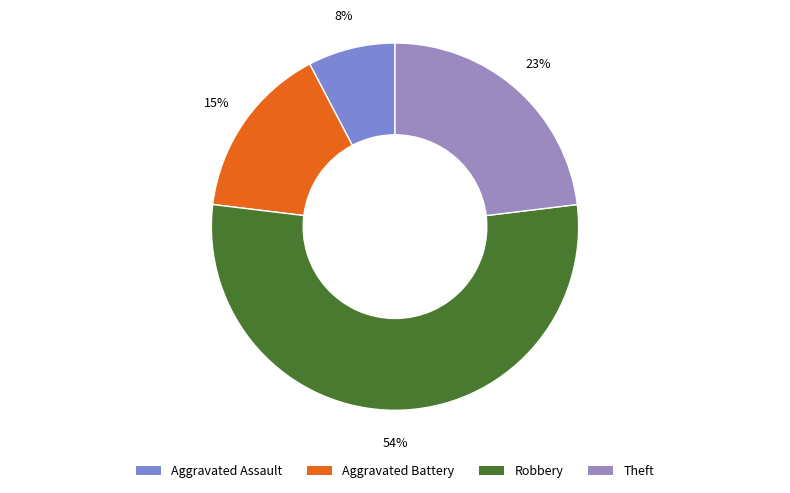

Which has a higher value, Aggravated Battery or Theft?

Theft